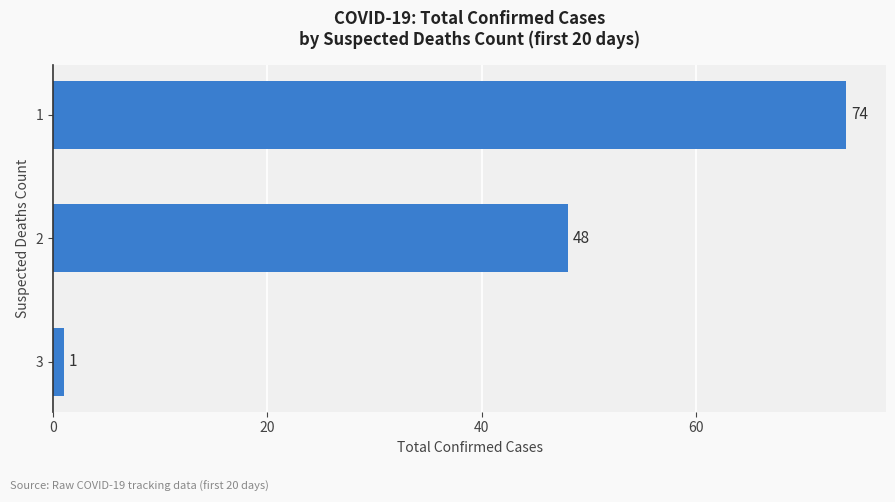

At which category does the chart reach its minimum across all series?

3